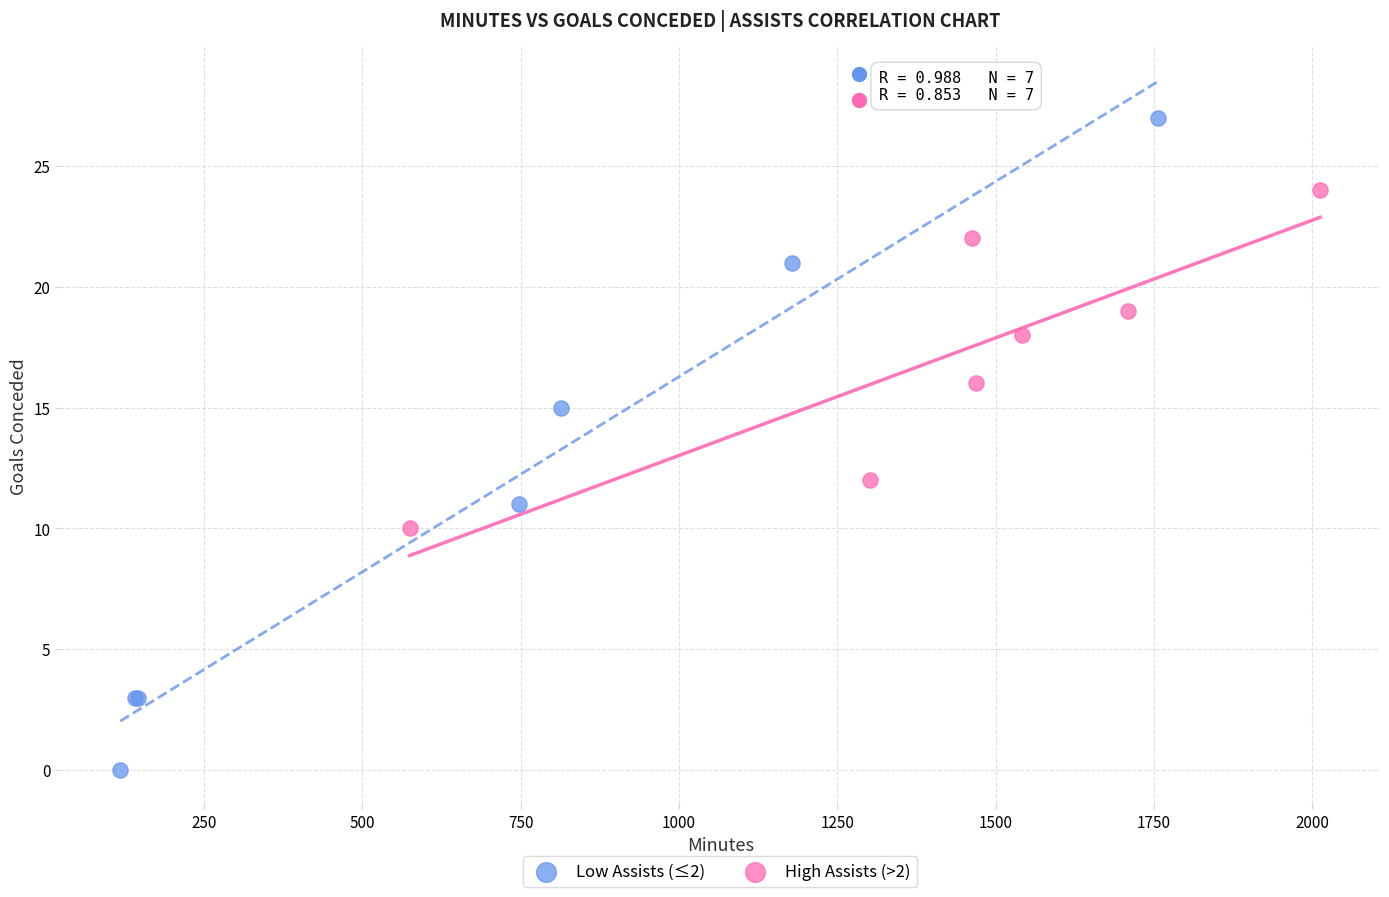

Which series reaches the maximum Y coordinate?

Low Assists (≤2)